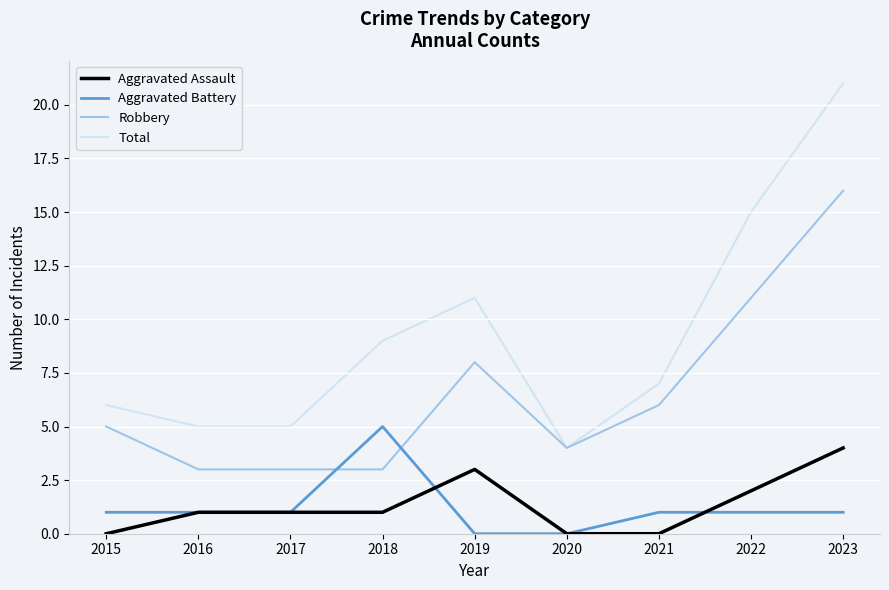

How many Aggravated Assault values are between 0 and 2?

7